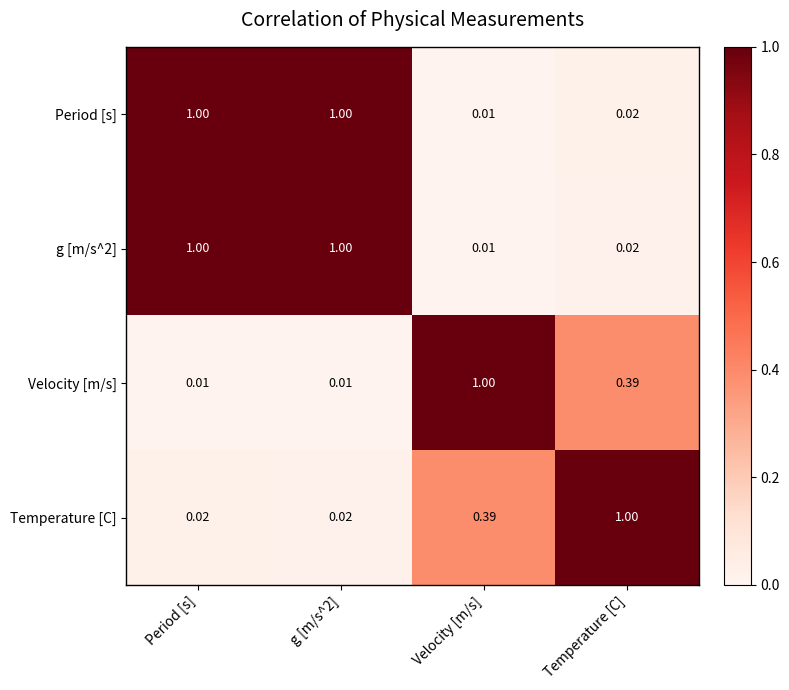

At which label does g [m/s^2] reach its minimum?

Velocity [m/s]